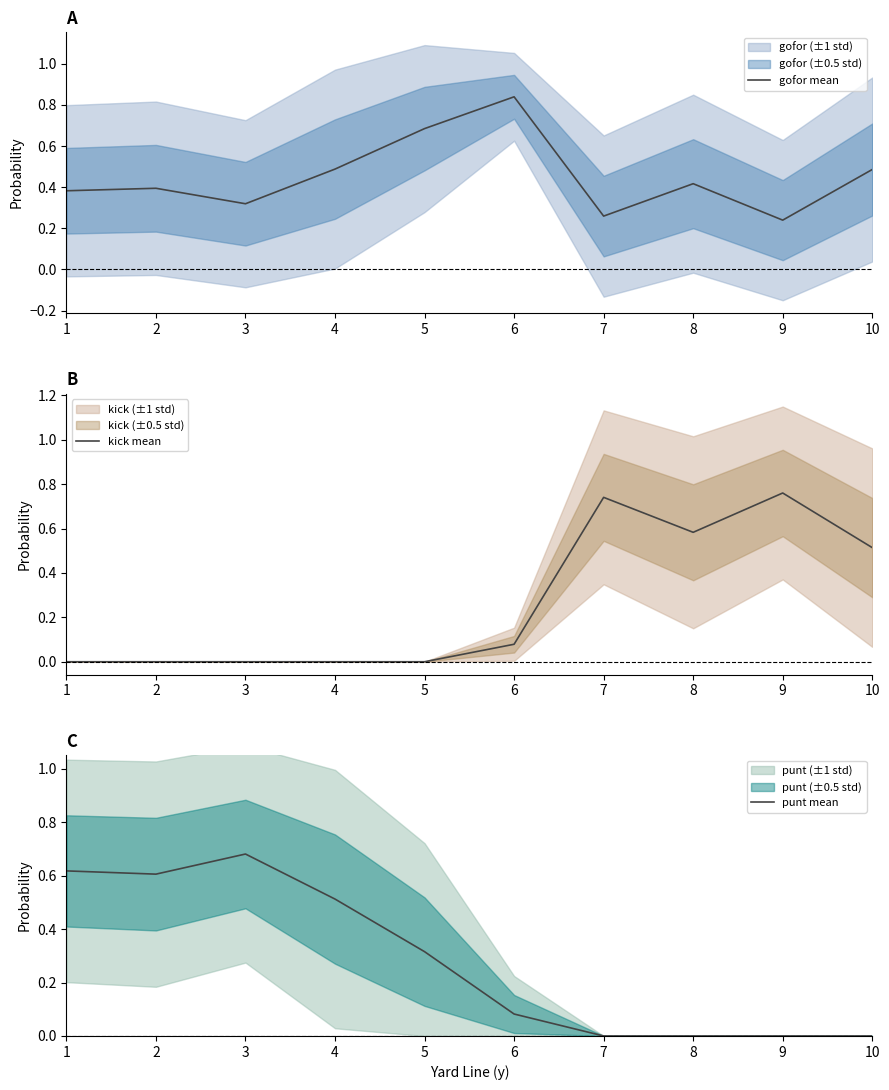

Where do kick mean and punt mean first cross each other?

6 and 7